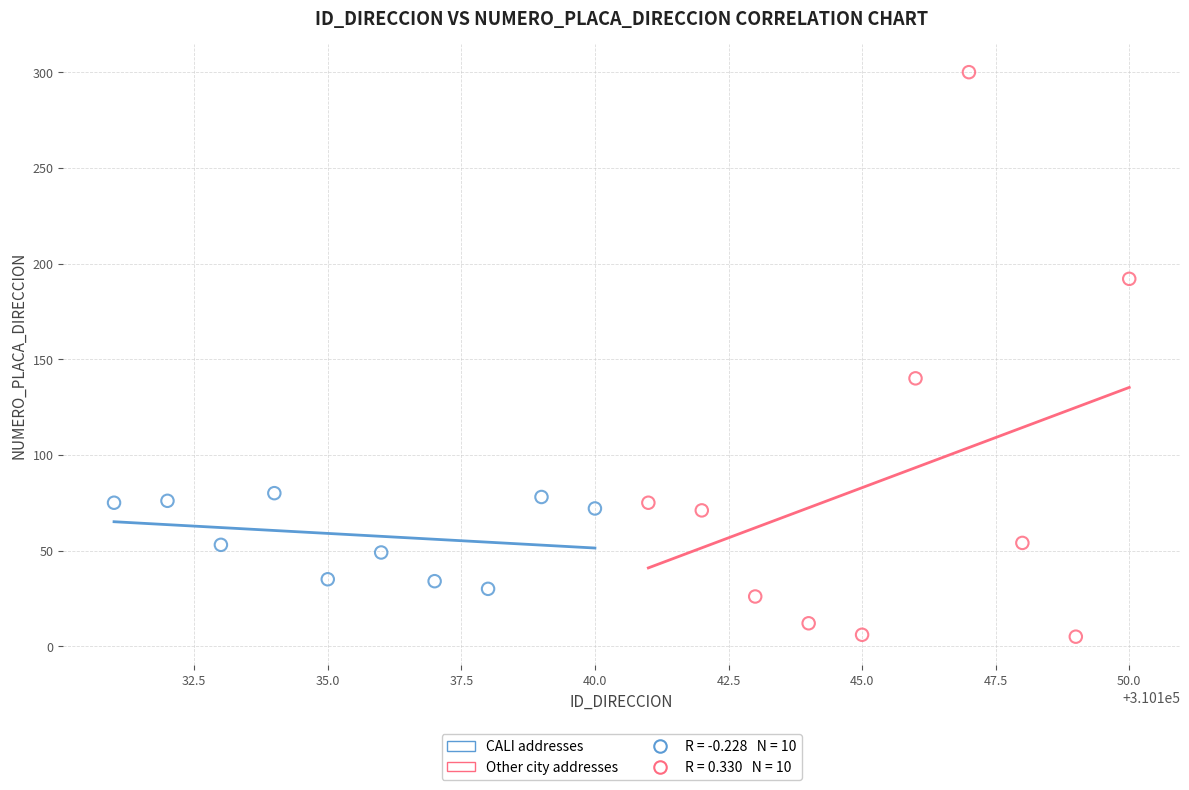

Which series contains the highest Y value?

Other city addresses